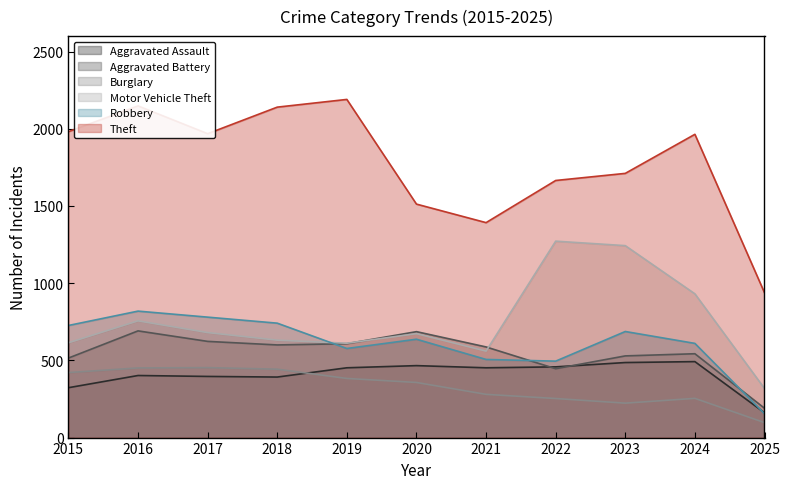

The Motor Vehicle Theft series shows 778 at 2021. True or false?

False